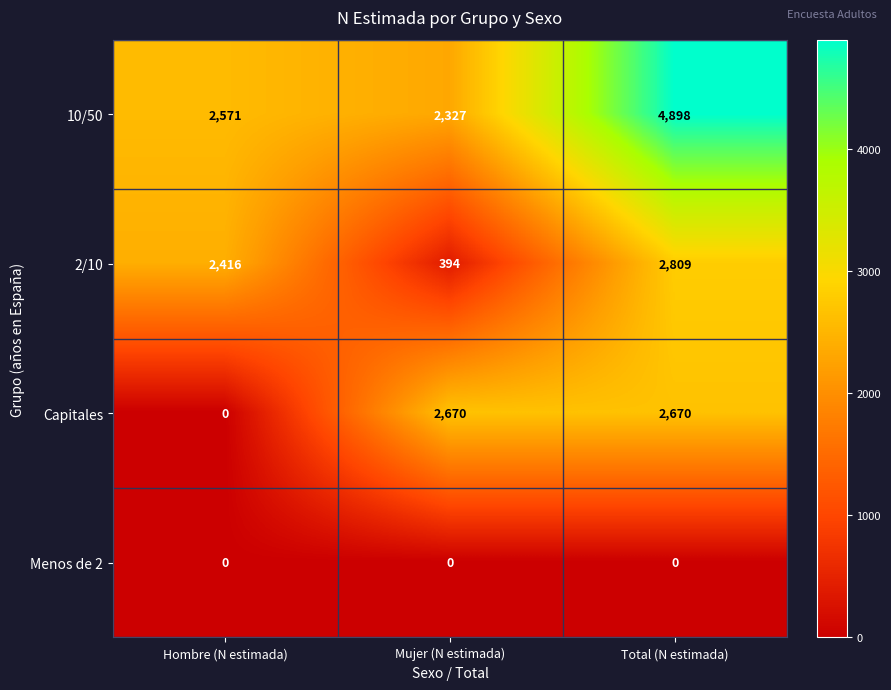

How many distinct data groups are displayed?

4